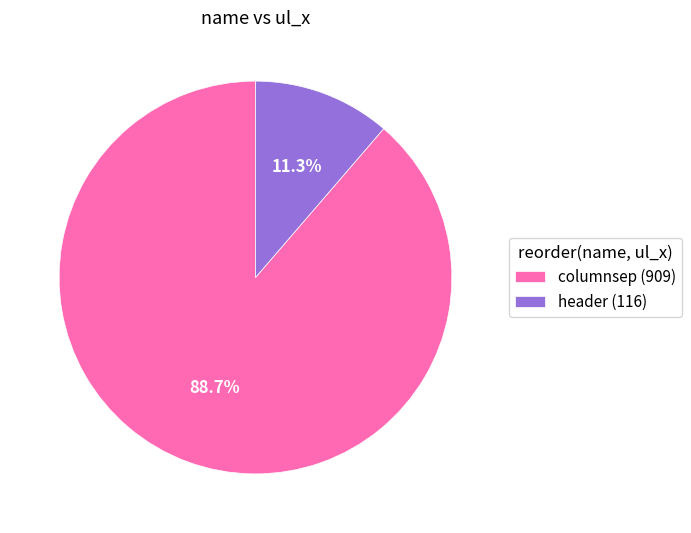

Does columnsep account for over 50% of the chart?

Yes